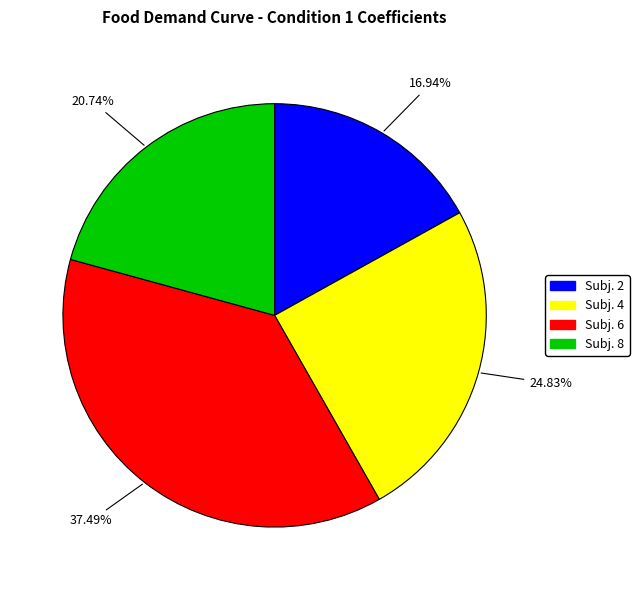

What is the ratio of the value at Subj. 6 to the value at Subj. 4?

1.5